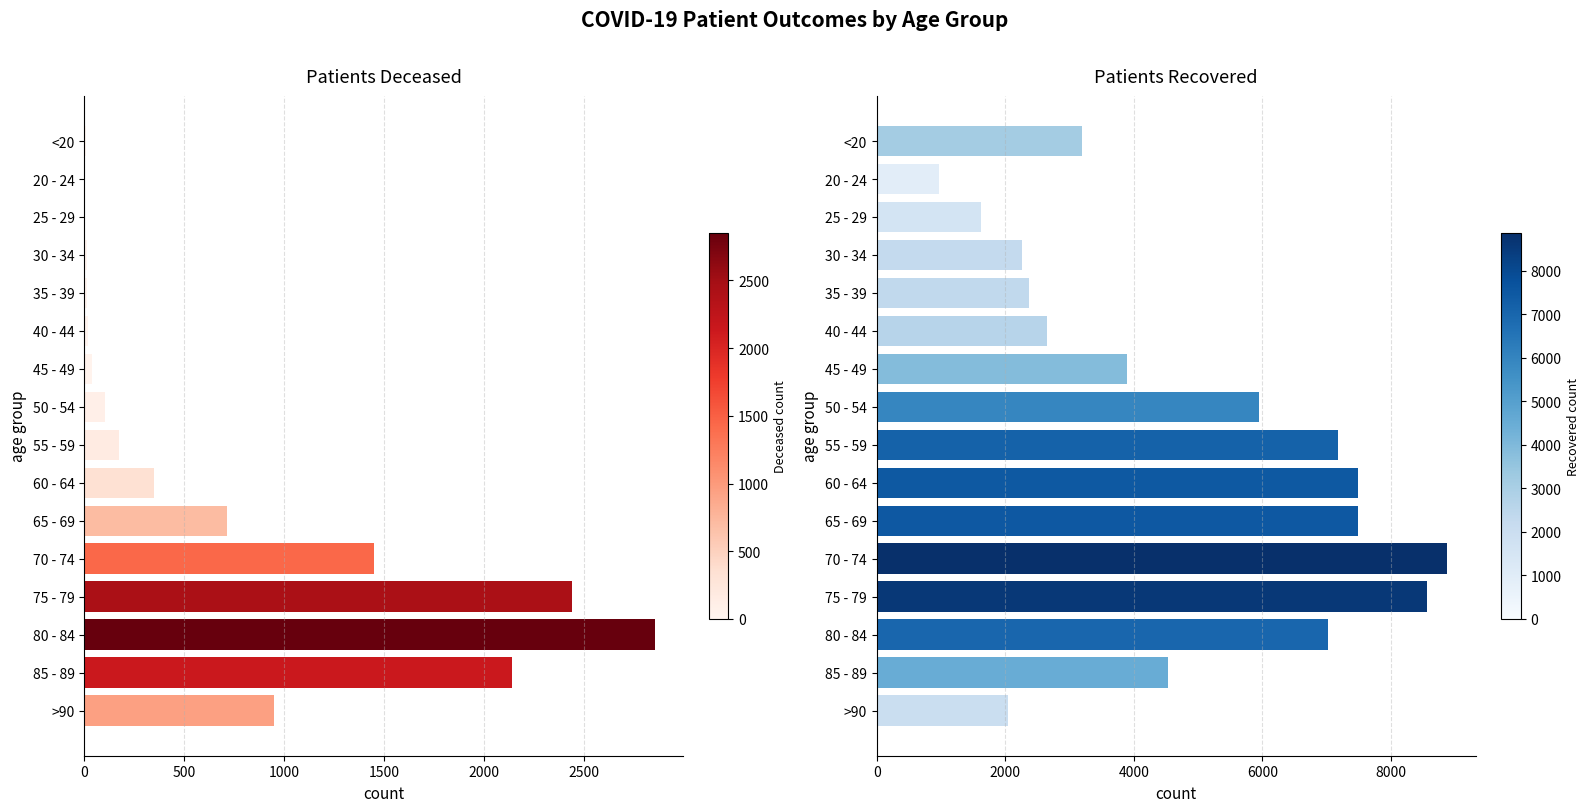

Rank the series by their maximum value, from highest to lowest.

patients_recovered, patients_deceased